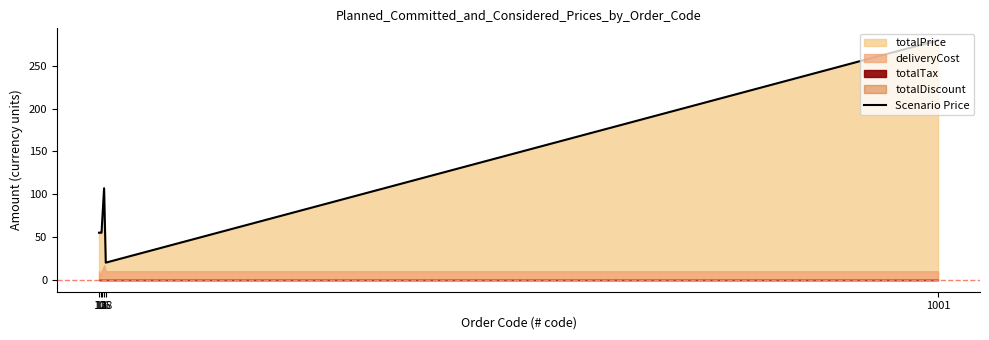

Which label corresponds to the smallest value in the chart?

18